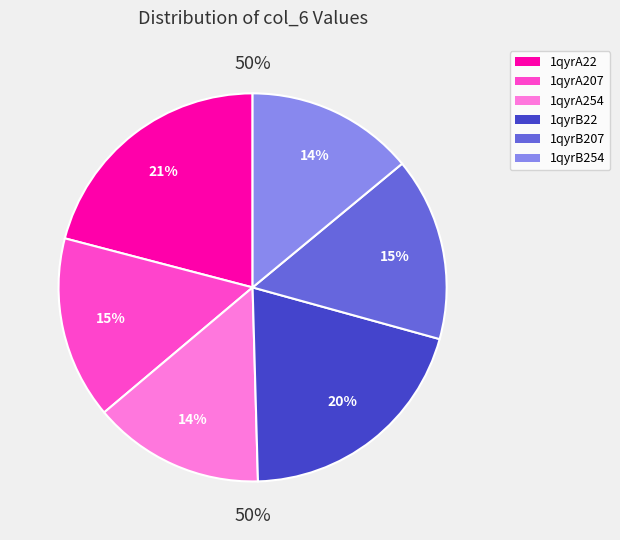

Is it true that 1qyrB22 is 20% of the pie?

True